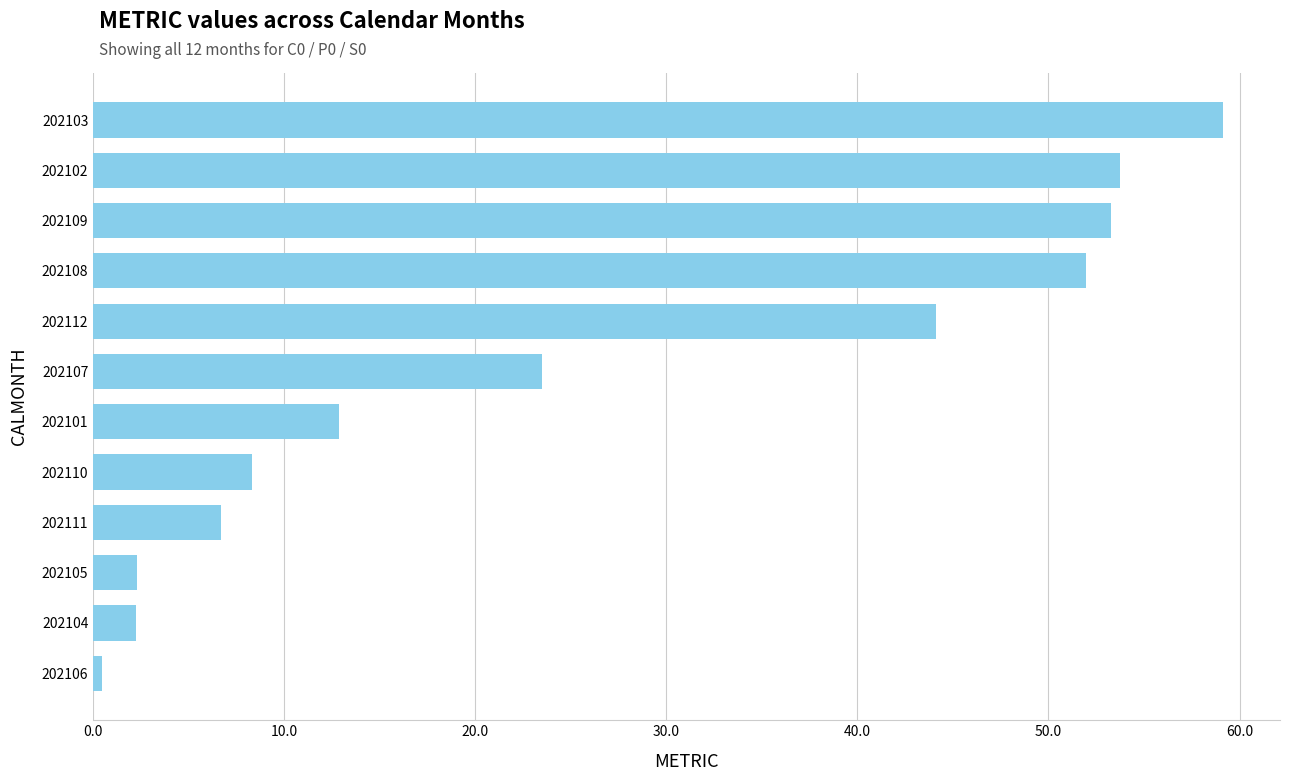

What is the difference between the second highest and second lowest values?

51.5